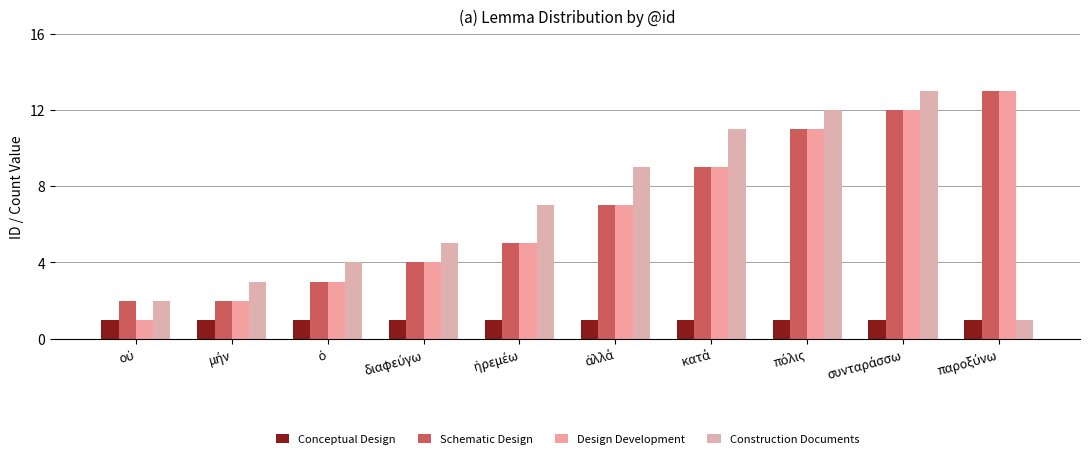

What is the difference between the maximum and minimum values in the Construction Documents series?

12